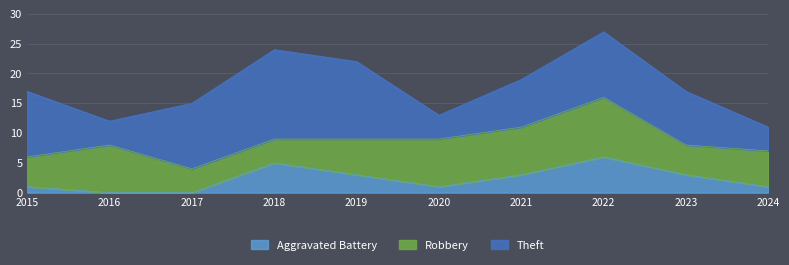

How many Robbery values are between 5 and 8?

7